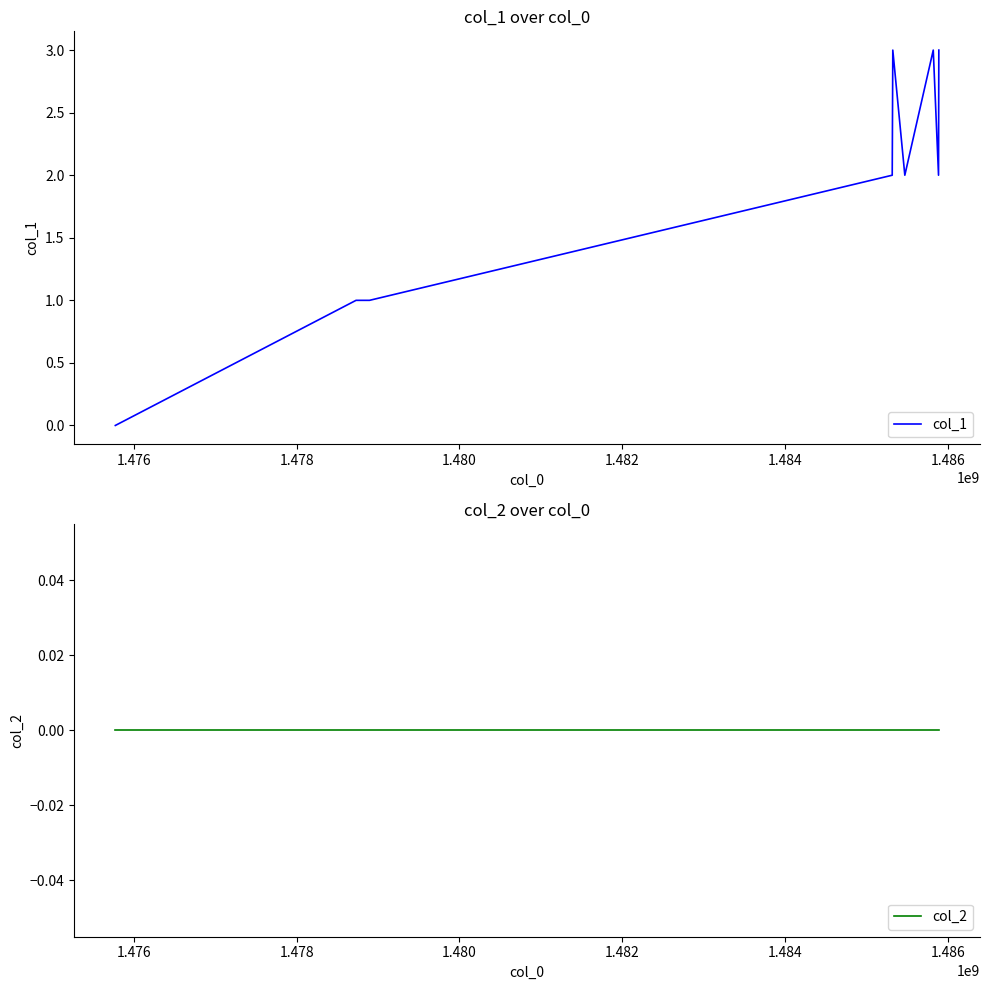

True or false: col_1 and col_2 intersect in this chart.

False